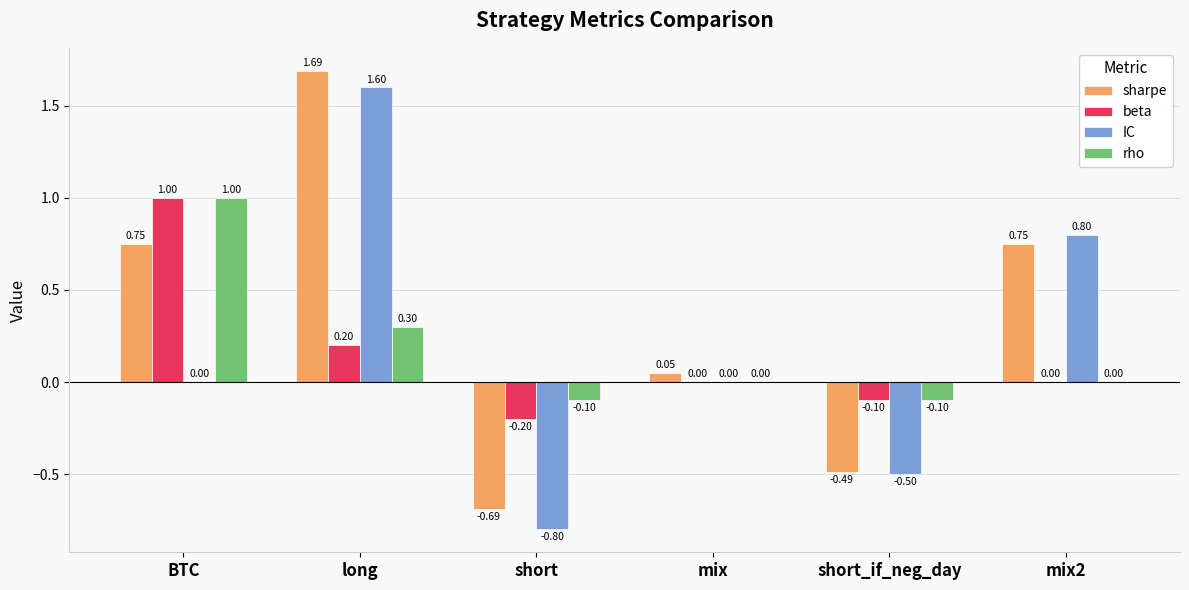

What is the difference between the IC values at short and long?

2.4